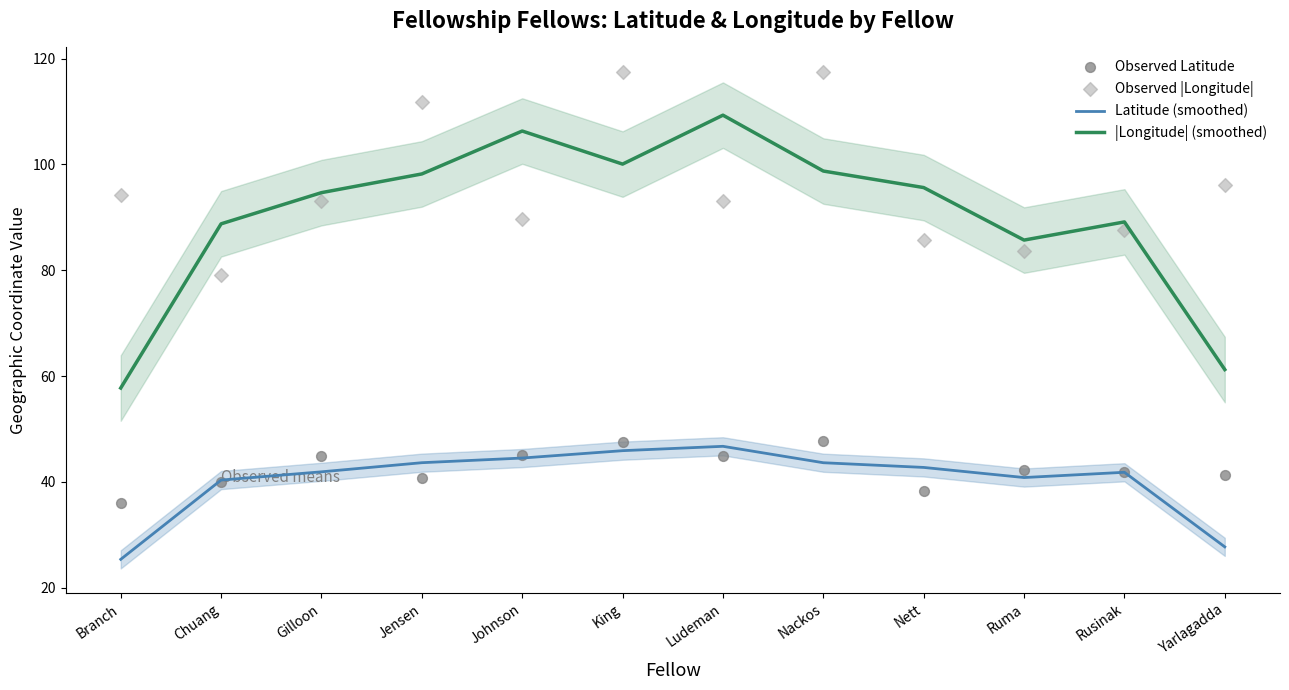

Which series has the largest total across all categories?

Observed |Longitude|